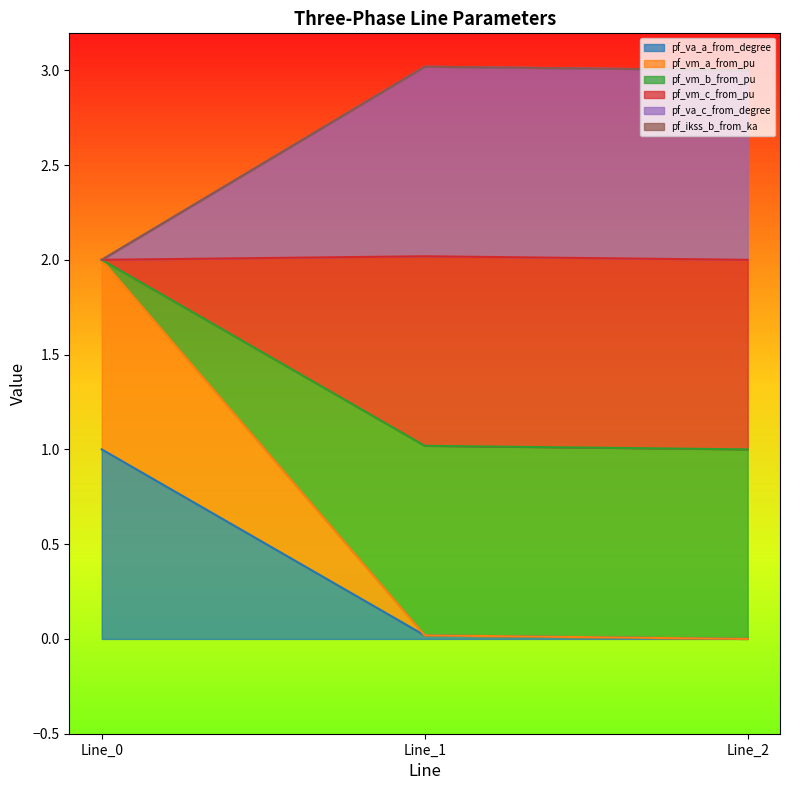

Does the chart display data point markers on the line(s)?

No